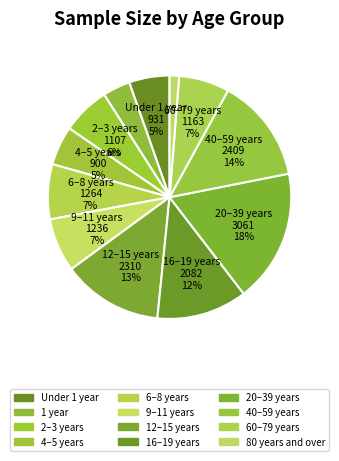

Which category has the biggest portion of the pie?

20–39 years